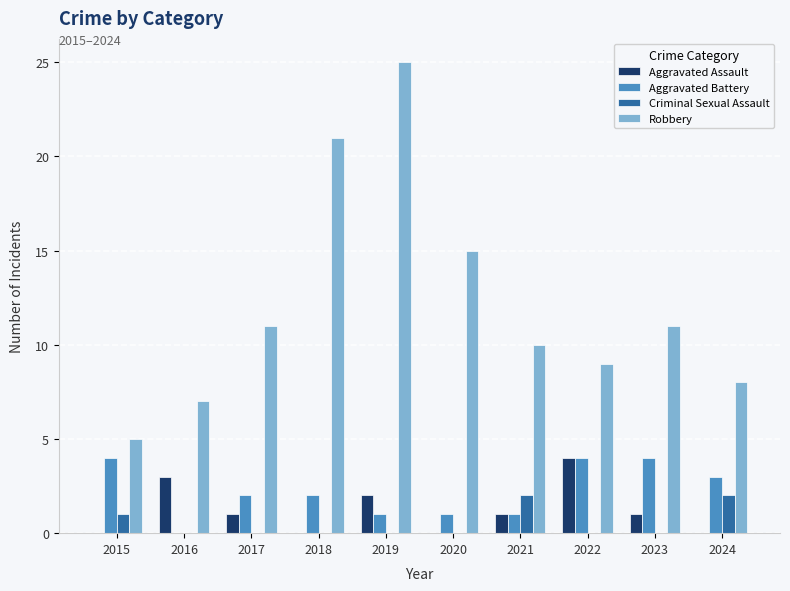

What is the difference between the Robbery values at 2016 and 2022?

2